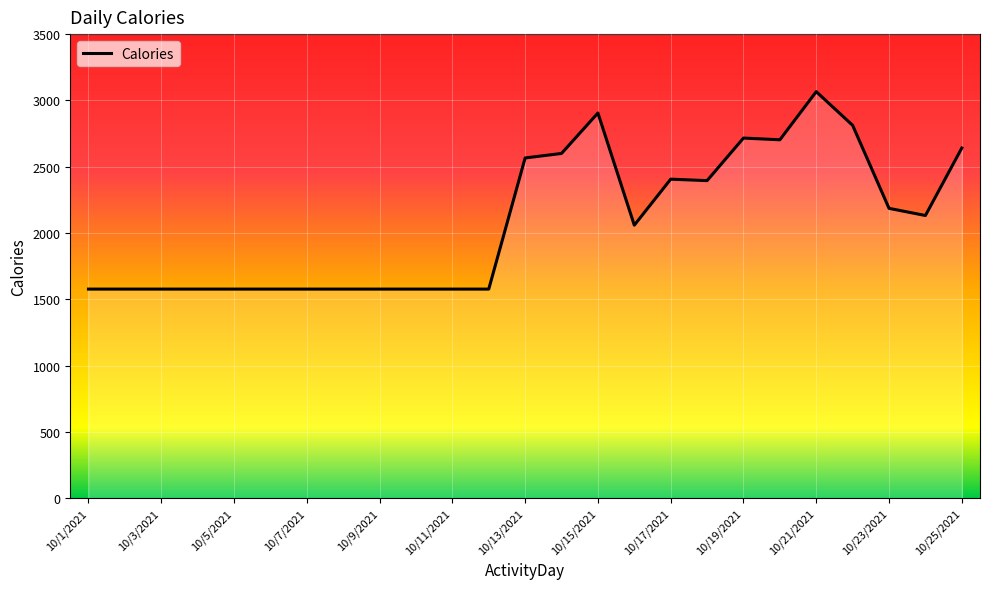

What is the maximum value shown in the chart?

3066